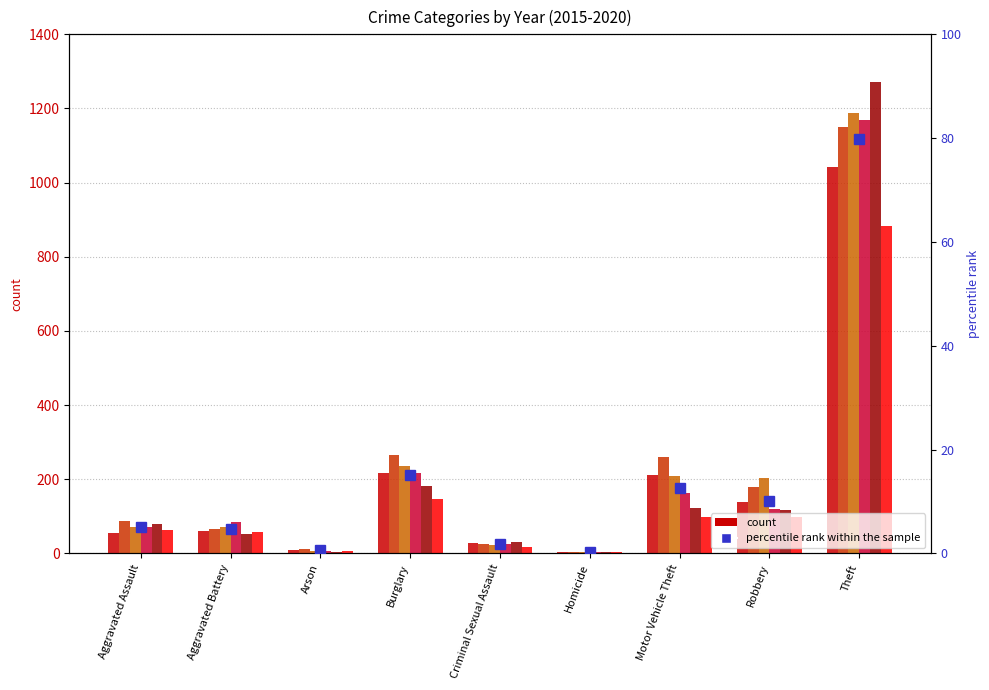

At which label does the data first exceed 5?

Aggravated Assault